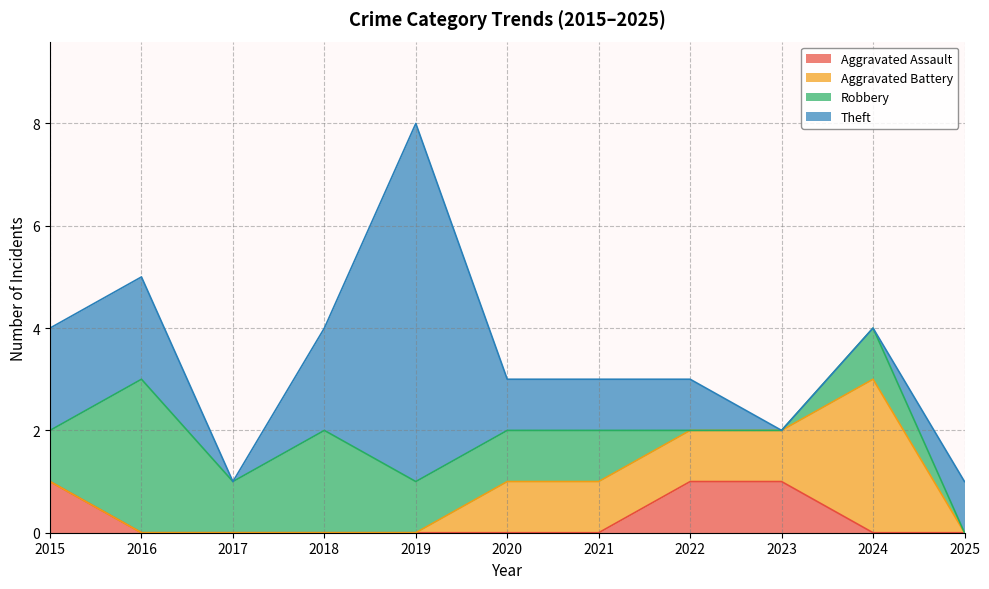

The value of Aggravated Battery at 2015 is 0. True or false?

True